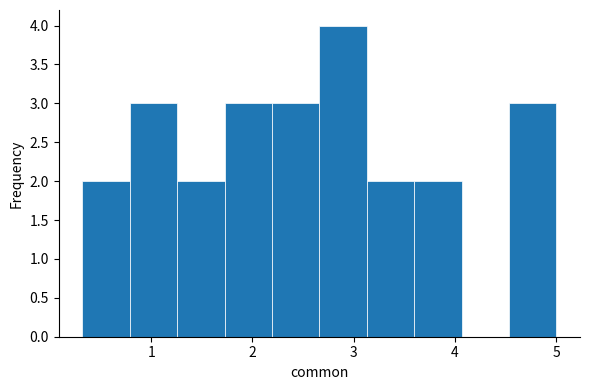

Over which range of the x-axis is the bar tallest?

2.7 to 3.1